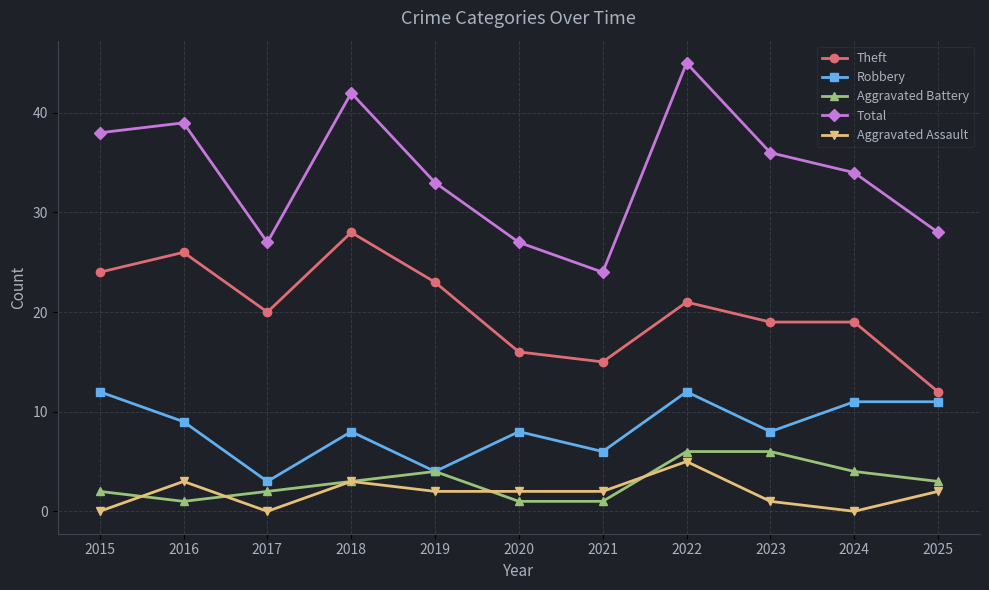

At which category is the sum across all series the highest?

2022